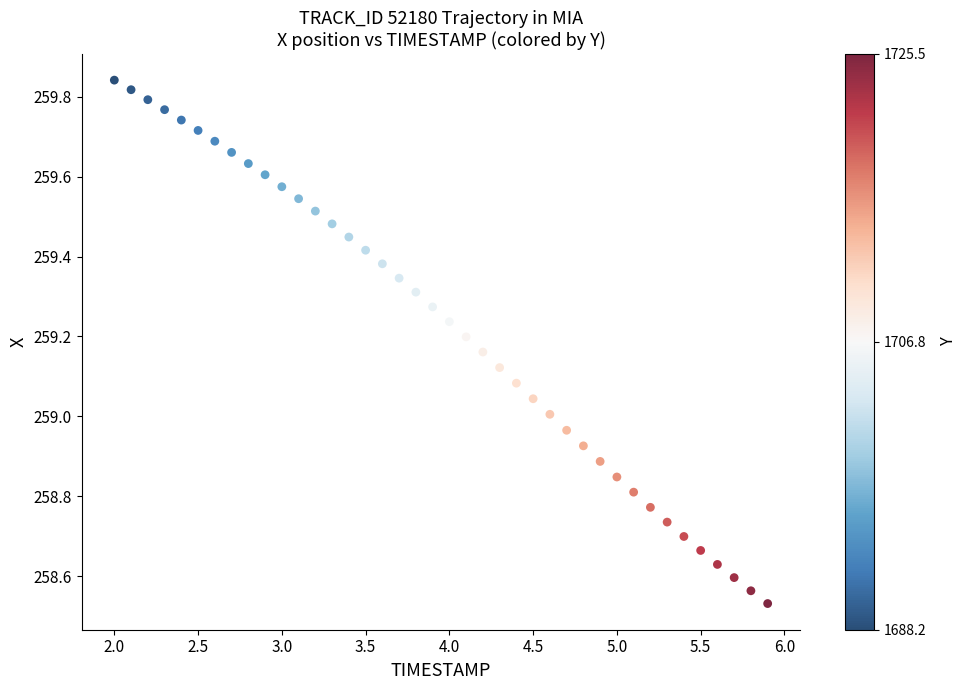

What is the range of Y values (max minus min)?

1.3